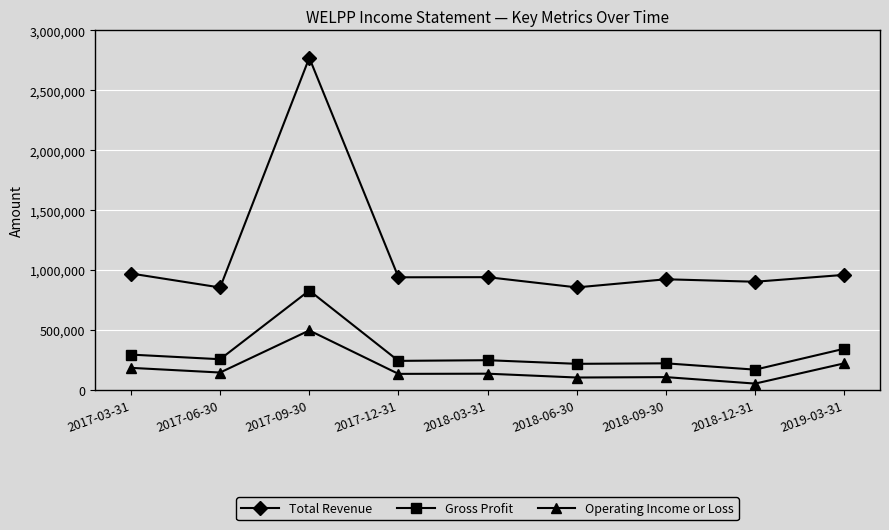

What is the label of the 2nd point from the left?

2017-06-30